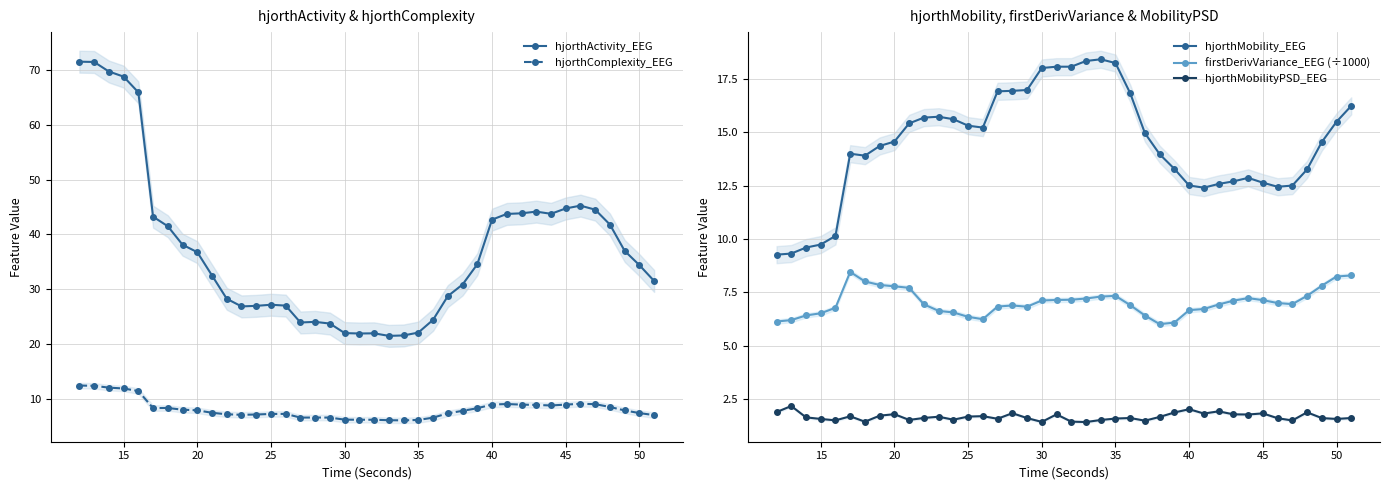

What is the sum of all hjorthMobilityPSD_EEG values?

67.6